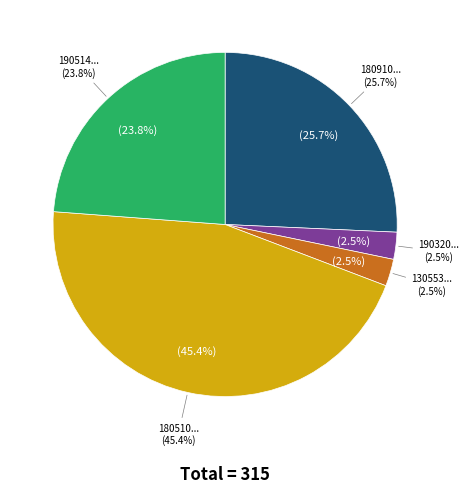

The 180910000090019 slice represents 26% of the pie. True or false?

True